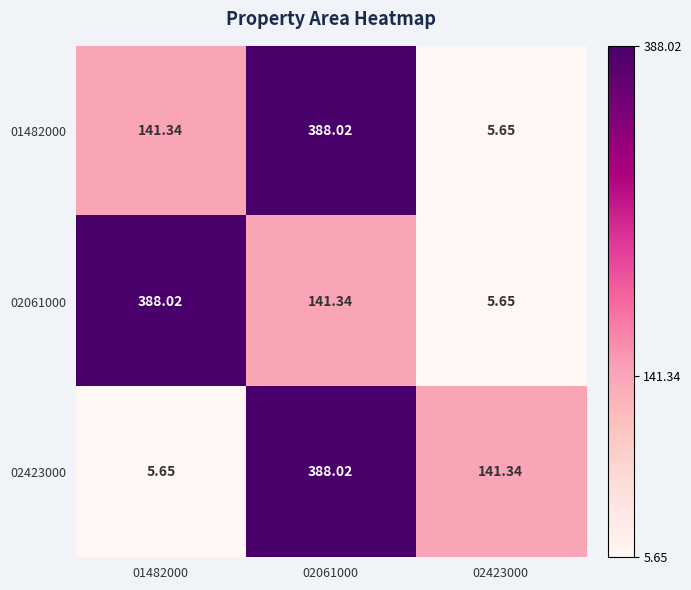

Is the value of 01482000 at 02423000 greater than the value of 02423000 at 02423000?

No